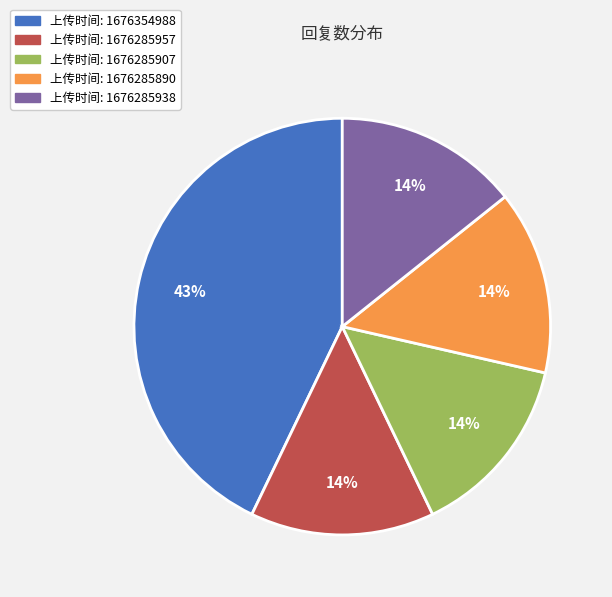

Does any single category account for the majority?

No